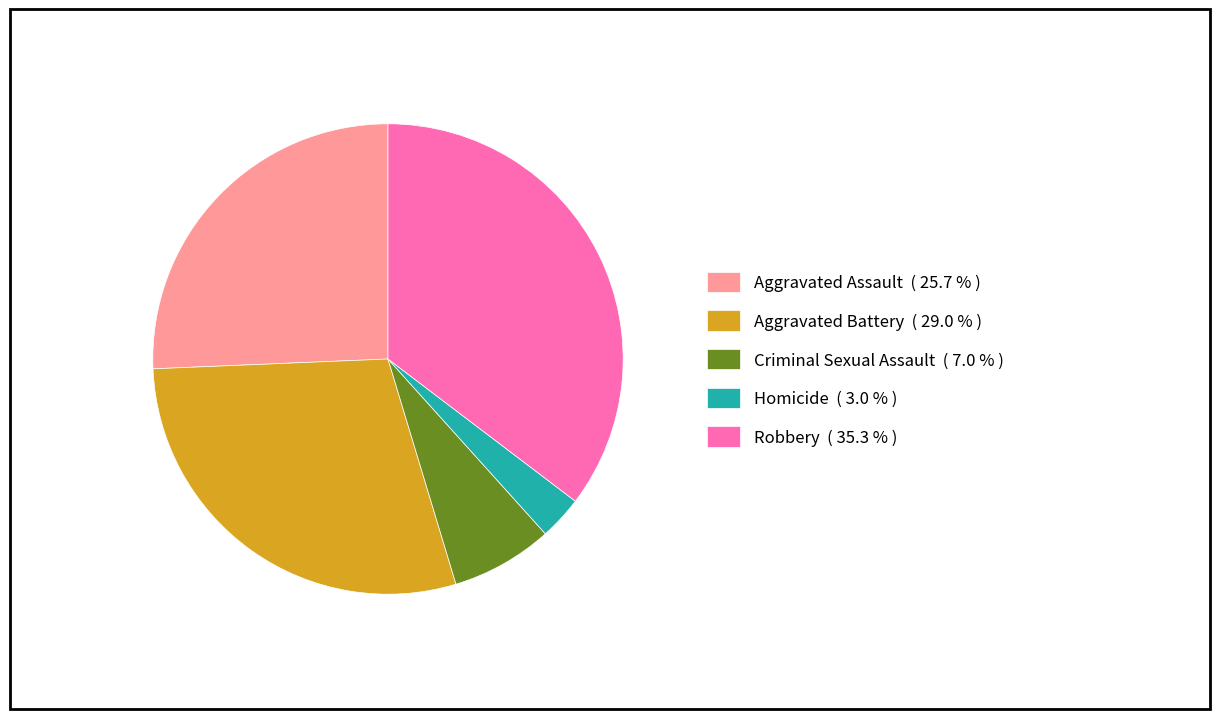

Which slice is the largest?

Robbery